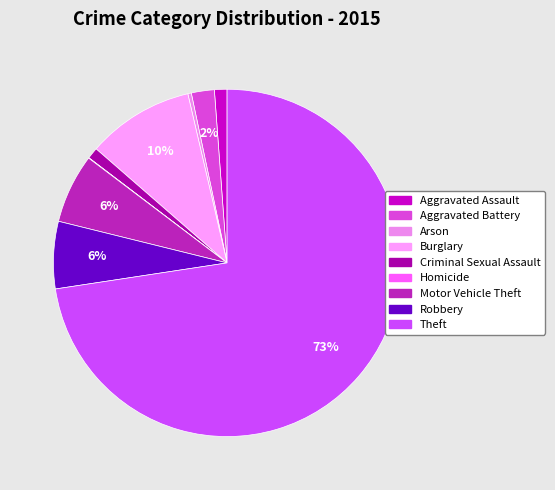

How many segments does this pie chart have?

9